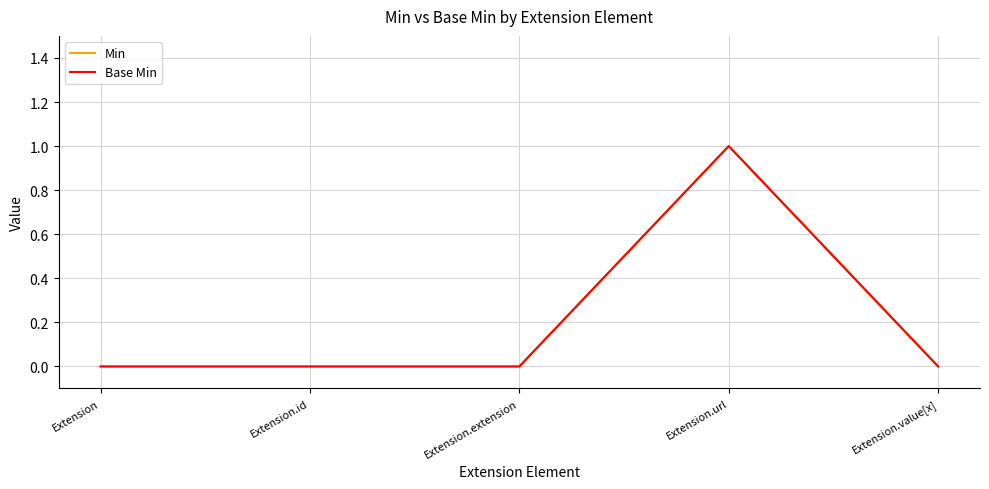

Is this an area chart (filled region under the line)?

No